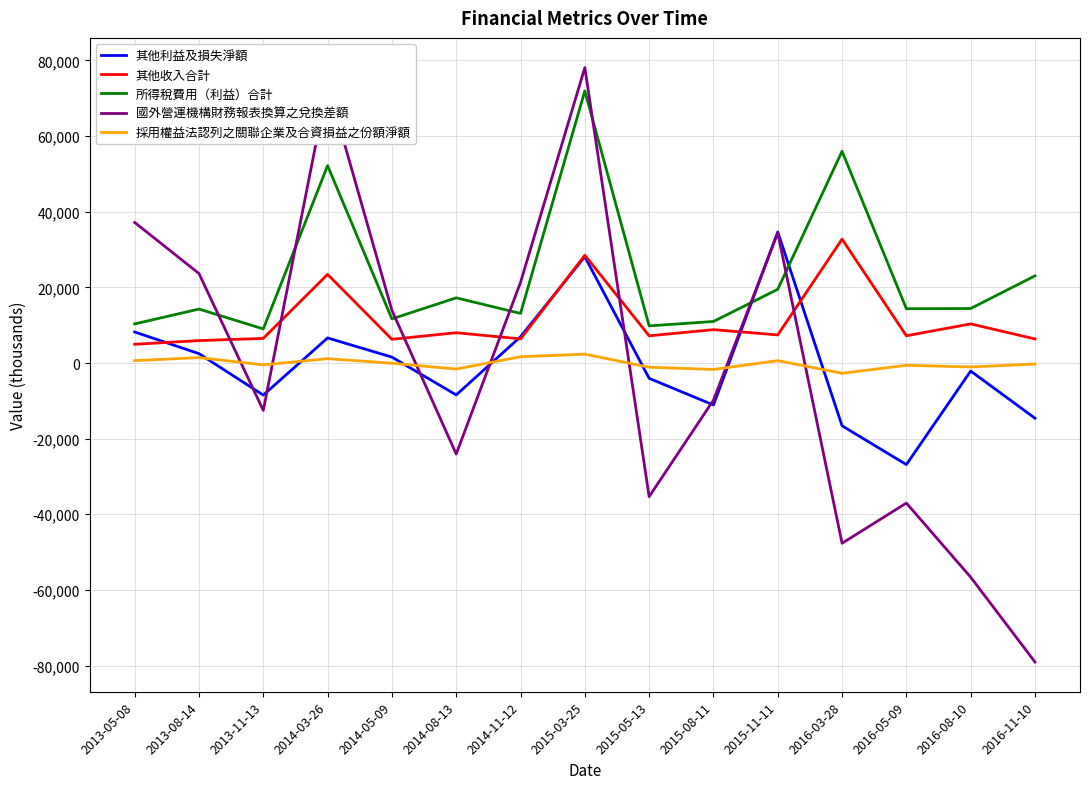

What is the sum of all 其他利益及損失淨額 values?

-3652